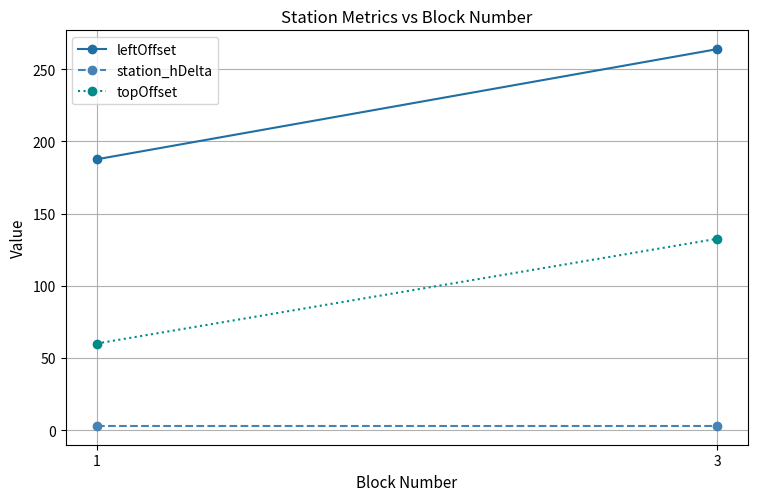

What is the approximate value of topOffset at 3?

132.5